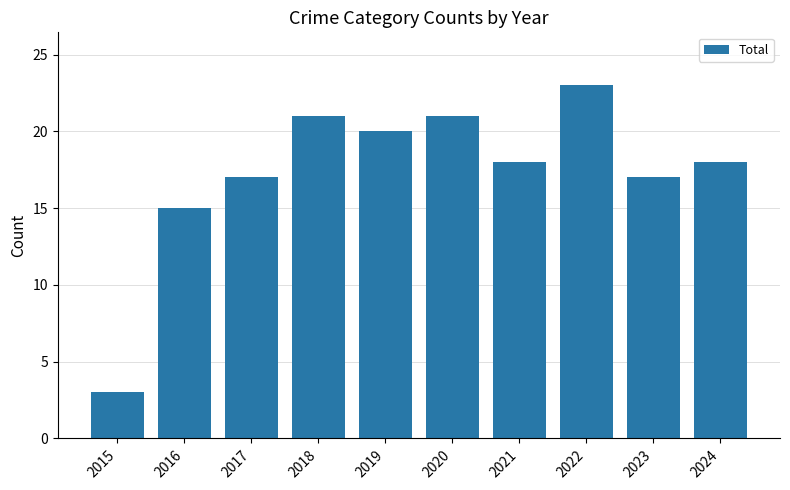

What is the difference between the second highest and second lowest values?

6